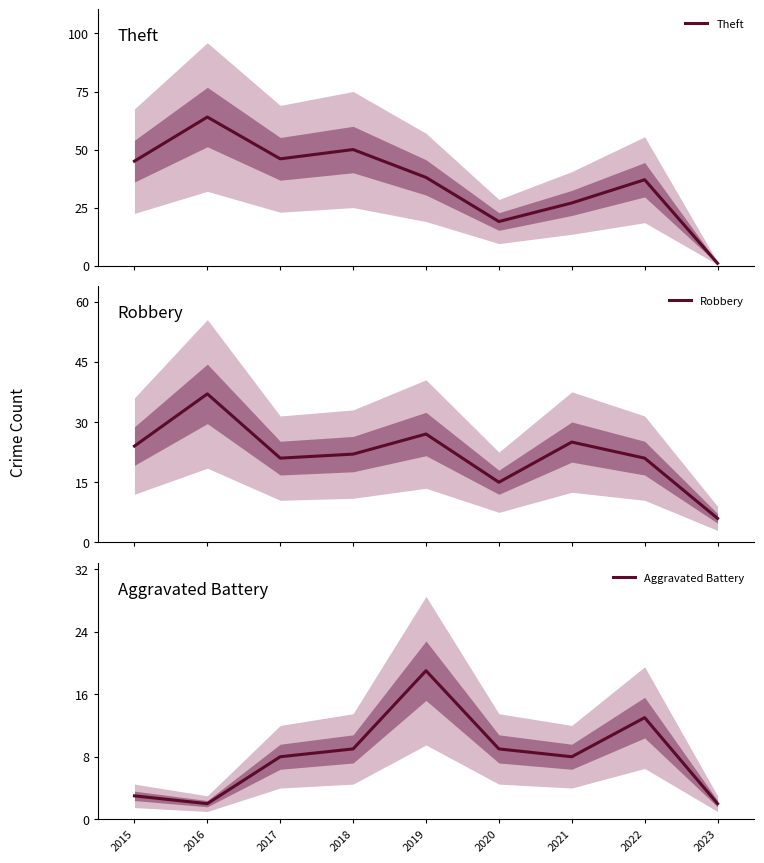

Between 2022 and 2016, which is larger?

2016